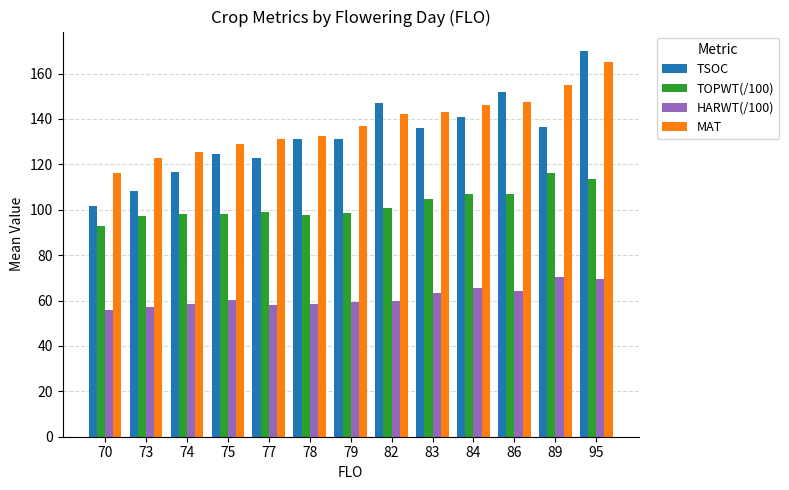

What is the sum of the HARWT(/100) values at 77 and 70?

113.8